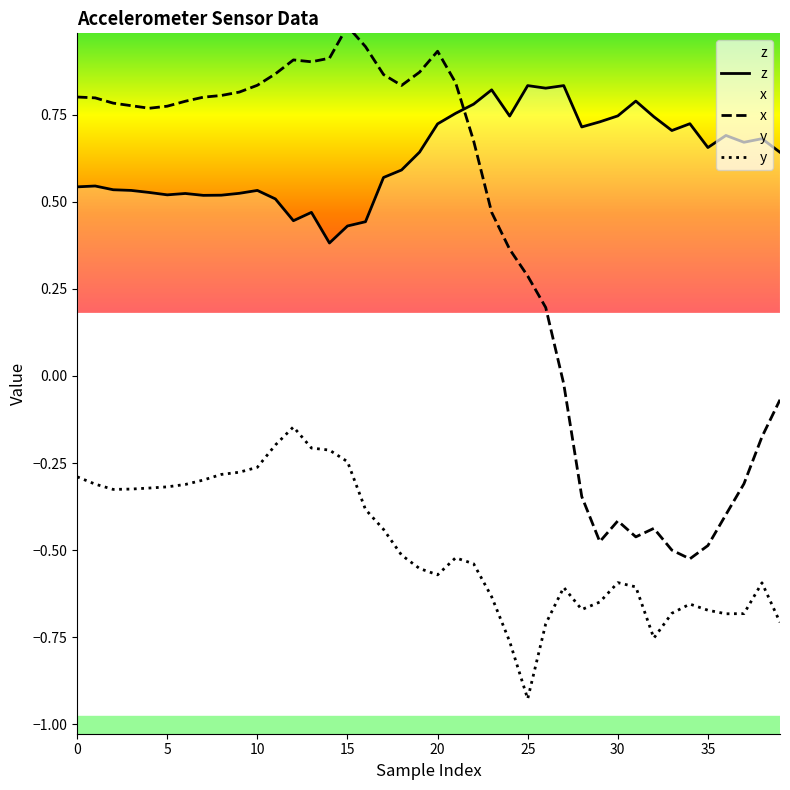

What is the value of the y point at the 20th from the left?

-0.6